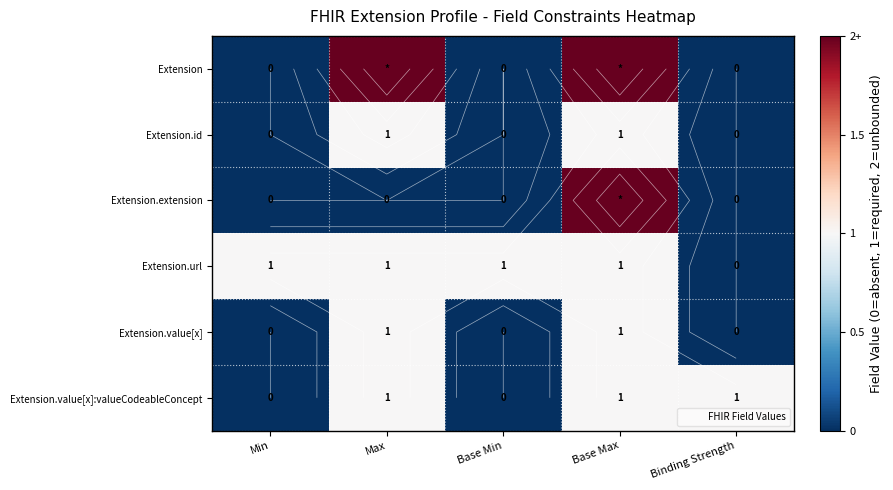

How many positive values does the Extension.id series have?

2